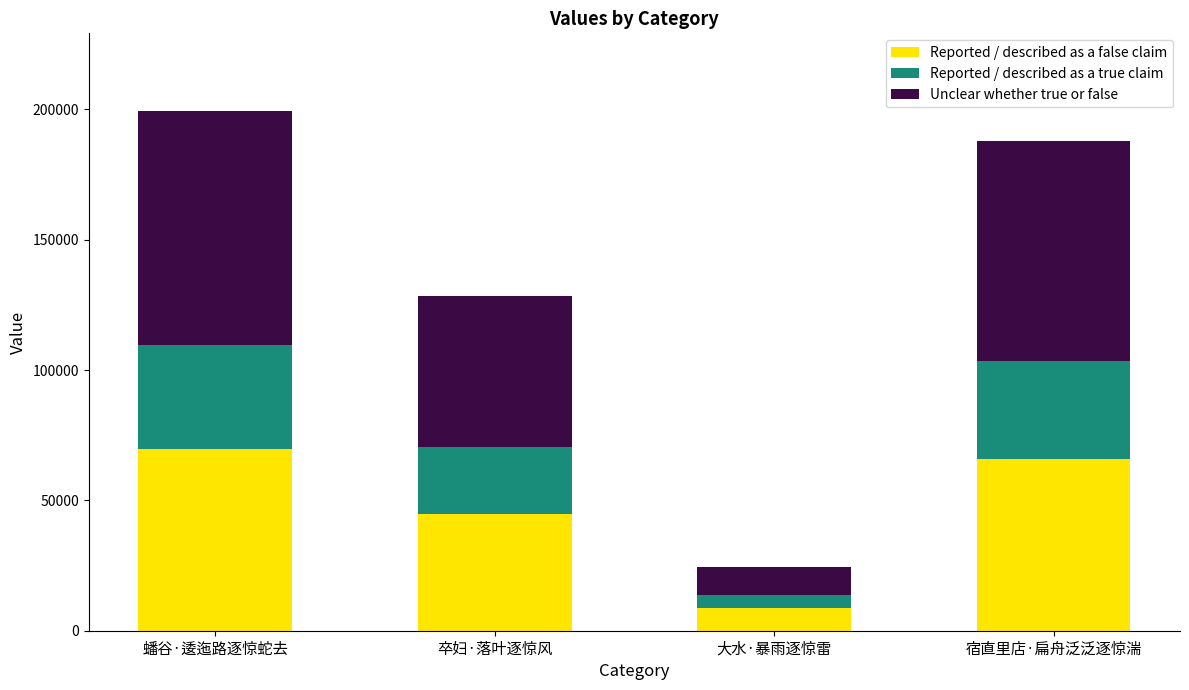

What is the sum of the Reported / described as a false claim values at 宿直里店·扁舟泛泛逐惊湍 and 大水·暴雨逐惊雷?

74399